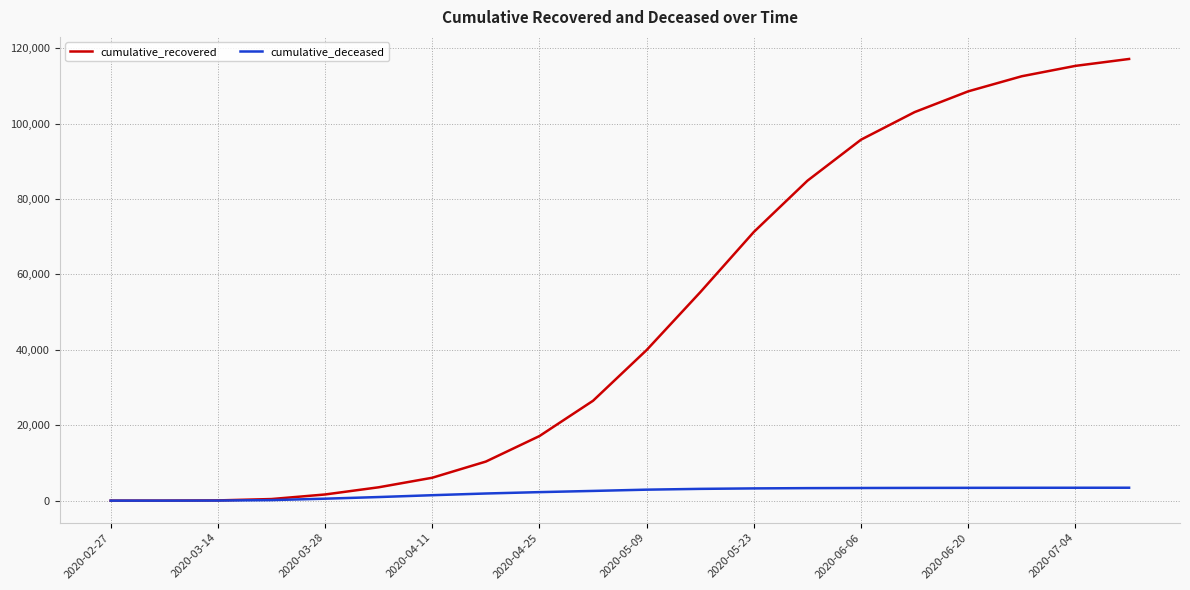

Which series has the largest total across all categories?

cumulative_recovered